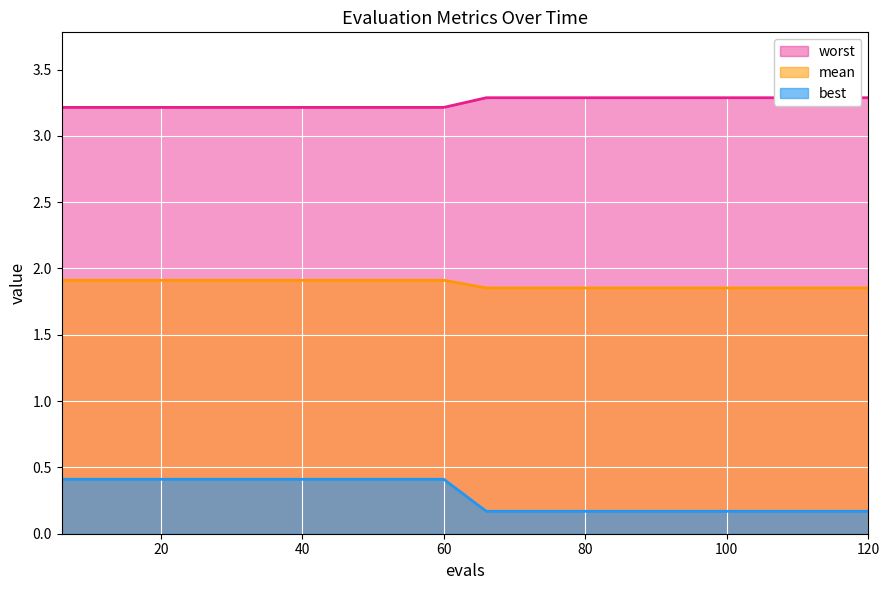

What is the difference between the maximum and minimum values in the best series?

0.1